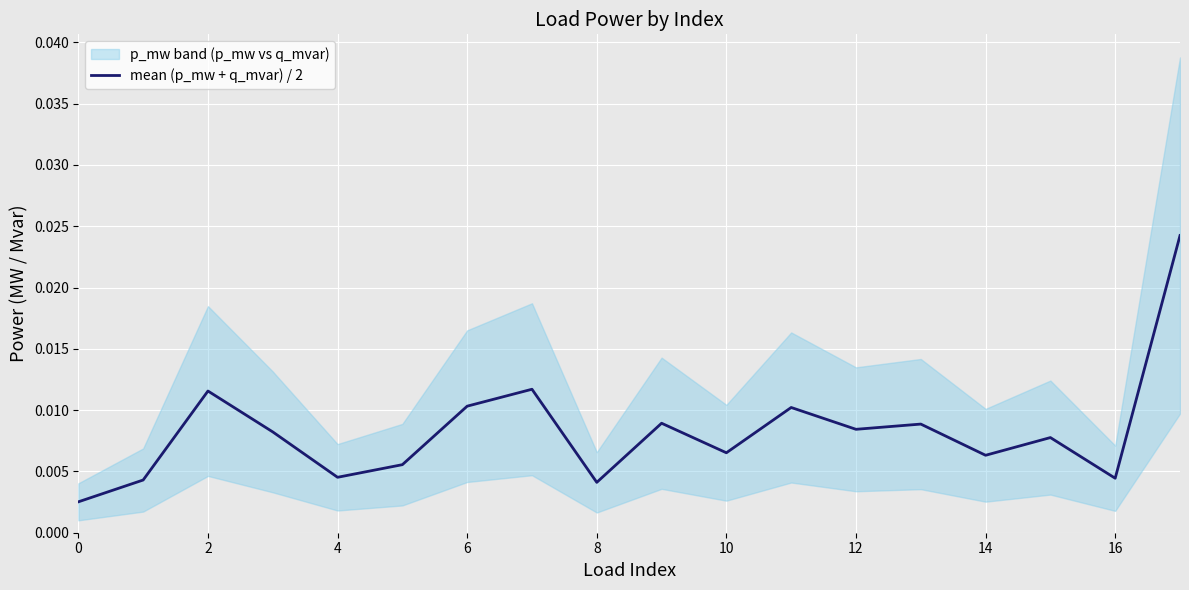

Count the values in the range 0 to 1.

18